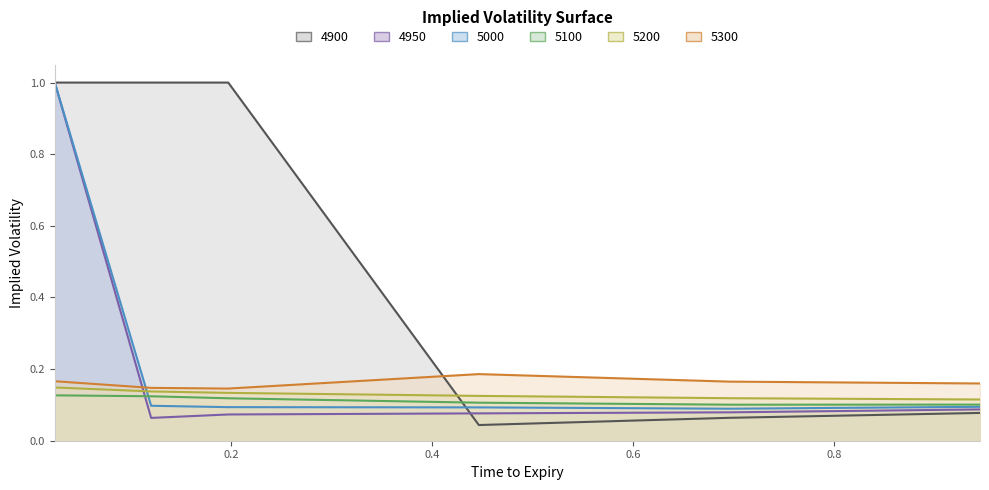

At which label is 4950 closest to 0?

0.1205479452054795